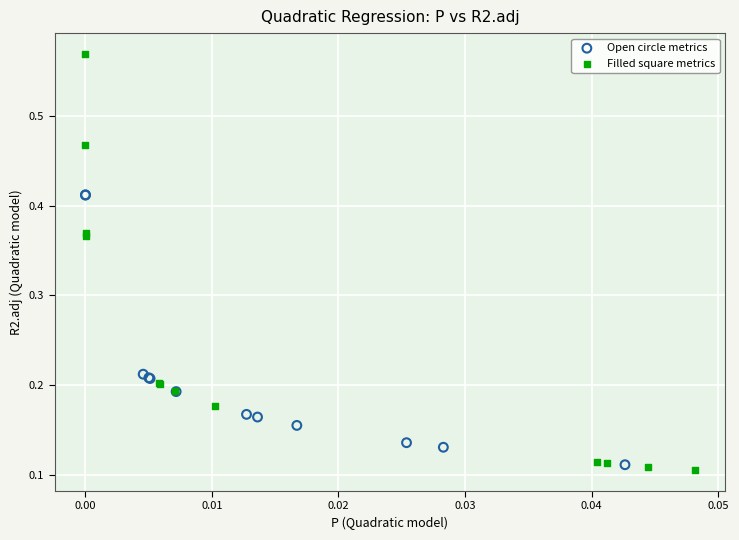

Which series reaches the maximum Y coordinate?

Filled square metrics